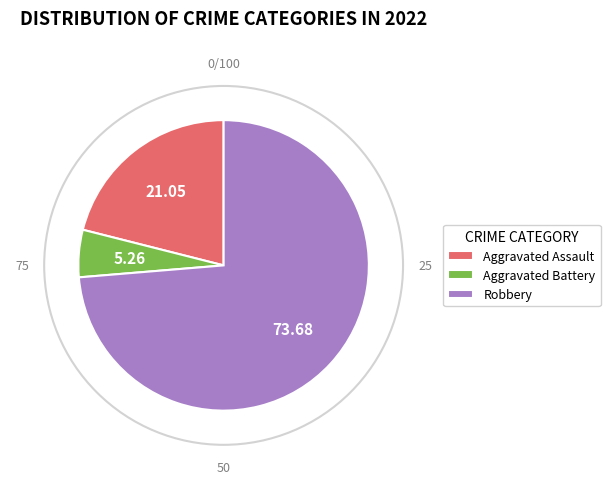

True or false: Aggravated Battery accounts for 5% of the total.

True